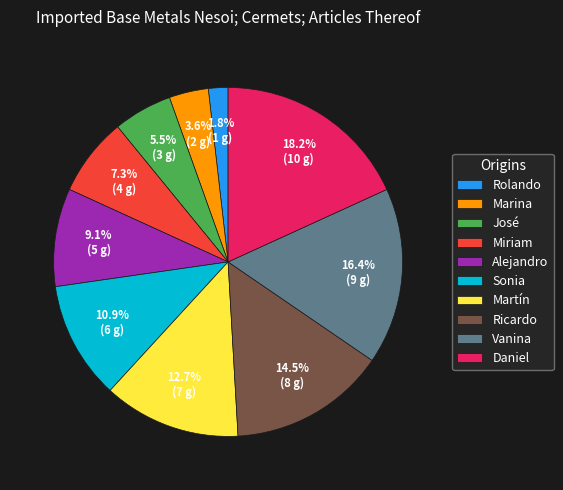

Which category has the biggest portion of the pie?

Daniel